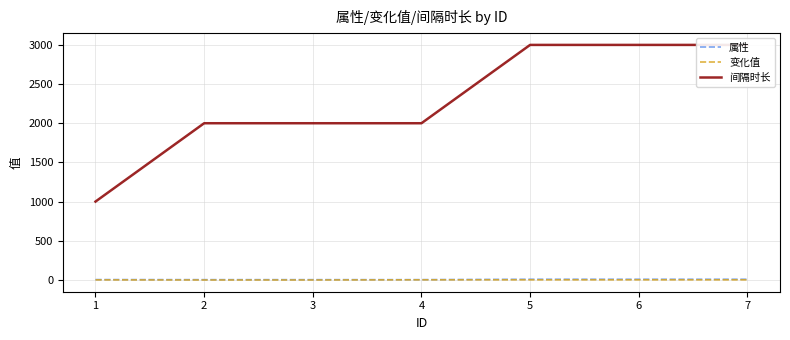

Reading left to right, what are all the values shown in this chart?

属性: 4.0	3.0	3.0	3.0	8.0	8.0	8.0
变化值: 0.2	-1.0	-1.0	1.0	1.0	1.0	1.0
间隔时长: 1000.0	2000.0	2000.0	2000.0	3000.0	3000.0	3000.0